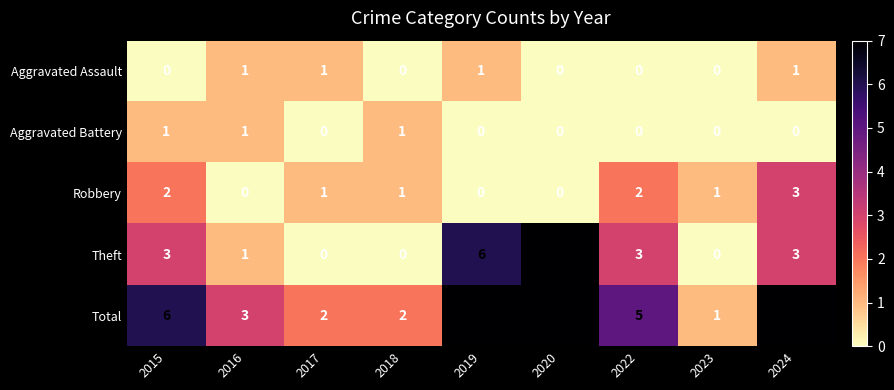

What is the average value of the Total series?

4